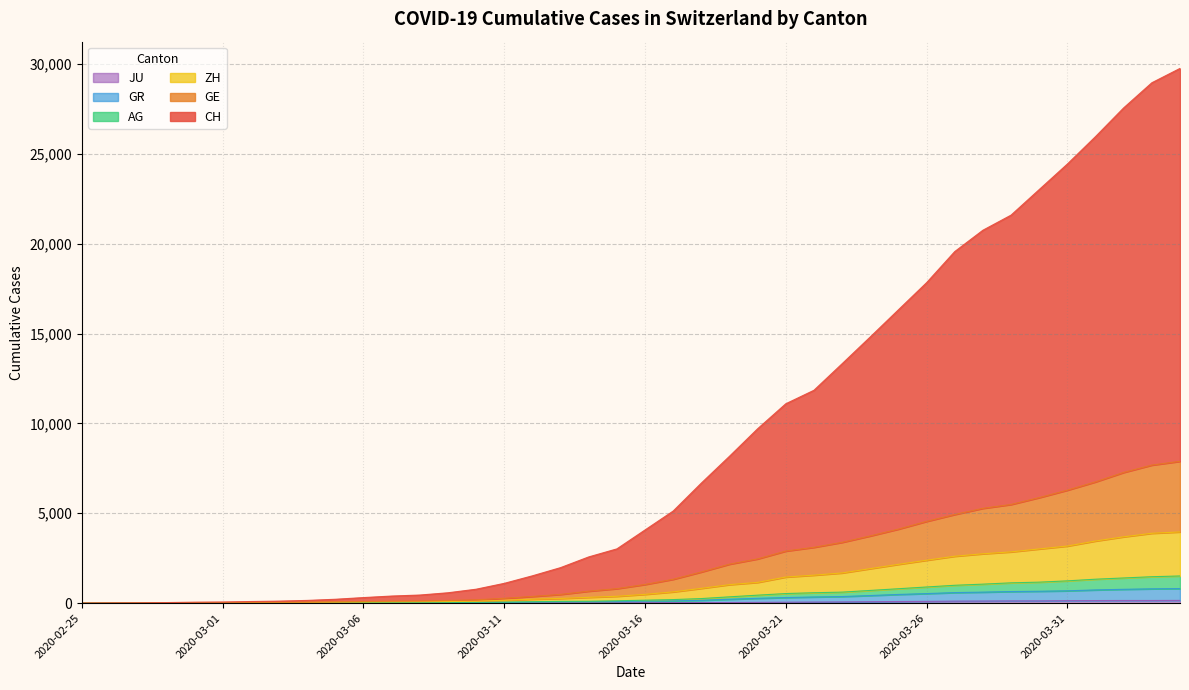

What is the greatest value displayed?

29746